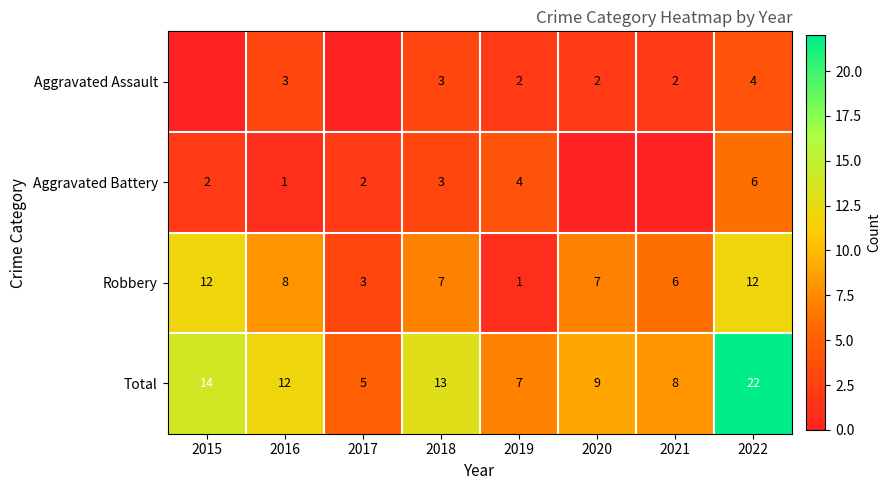

Which category has the highest value in the Total series?

2022